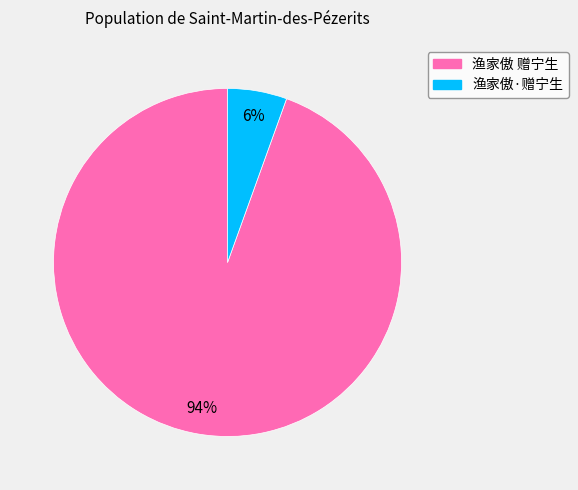

To the nearest percent, what is the combined percentage of 渔家傲·赠宁生 and 渔家傲 赠宁生?

100%